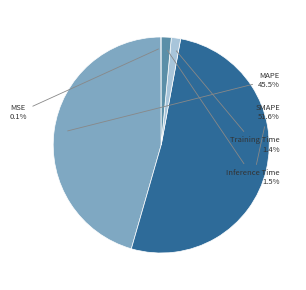

Does SMAPE represent more than half of the total?

Yes